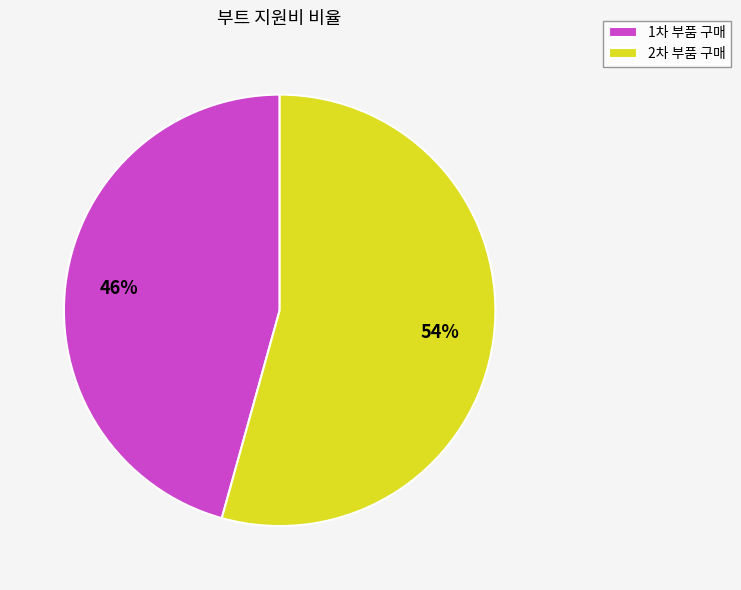

To the nearest percent, what is the combined percentage of 1차 부품 구매 and 2차 부품 구매?

100%